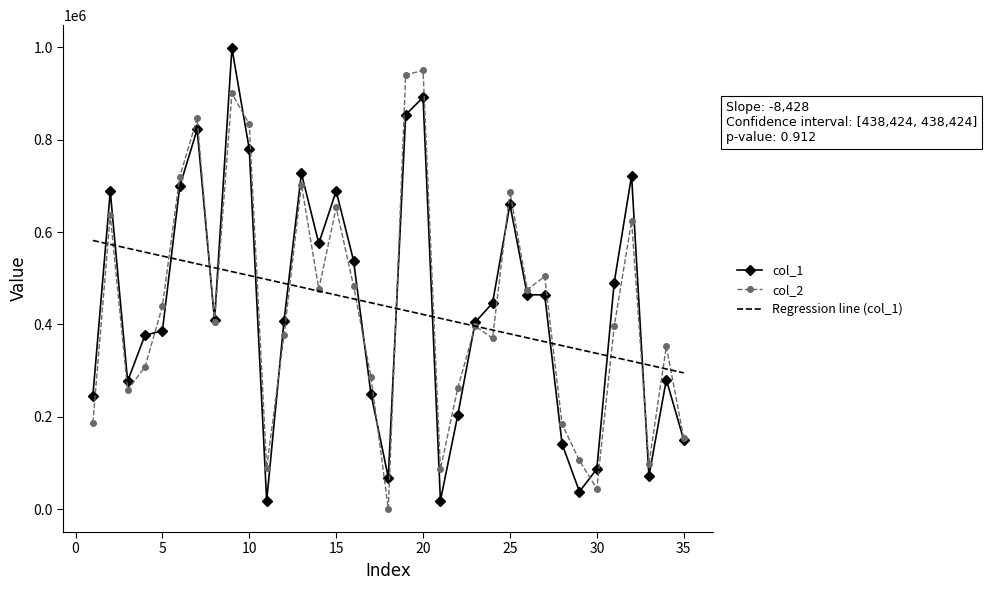

What is the lowest value of the Regression line (col_1) series?

295144.3